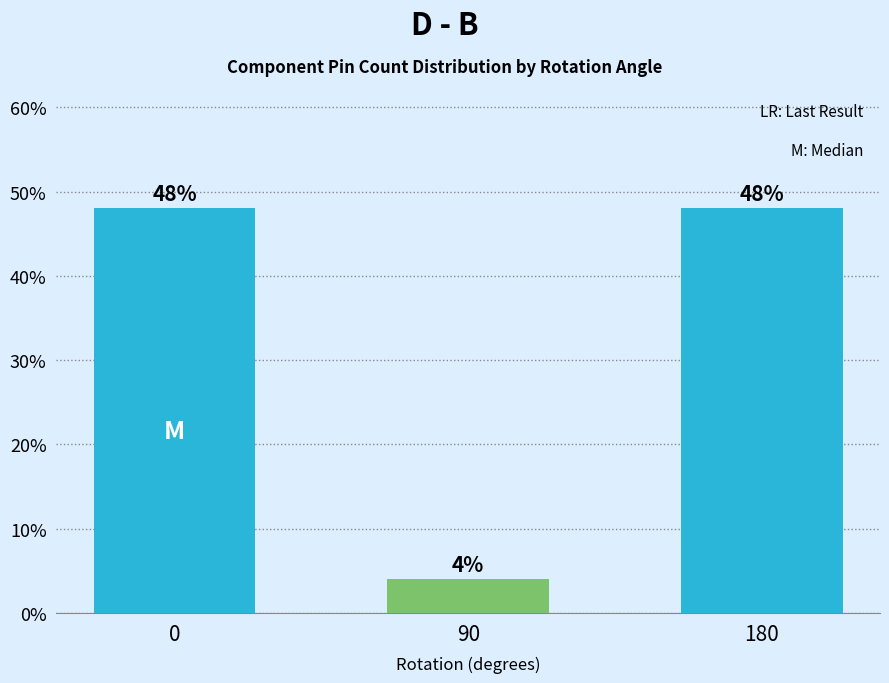

Reading right to left, list all the values displayed in this chart.

180=48	90=4	0=48